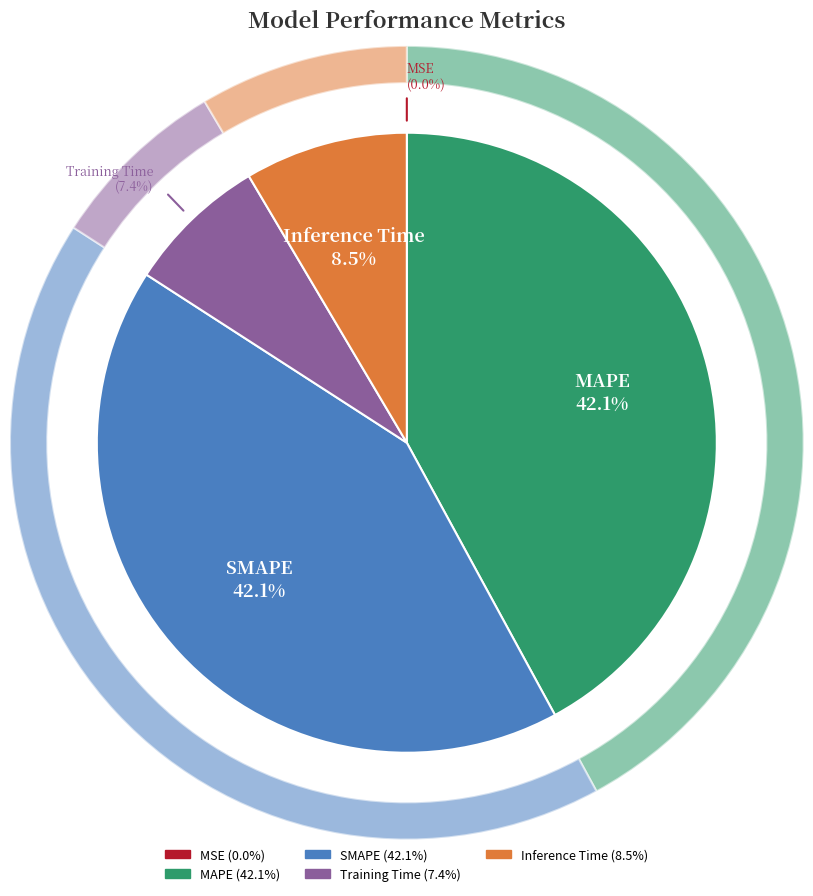

Combined, do MSE and Training Time account for over 50%?

No